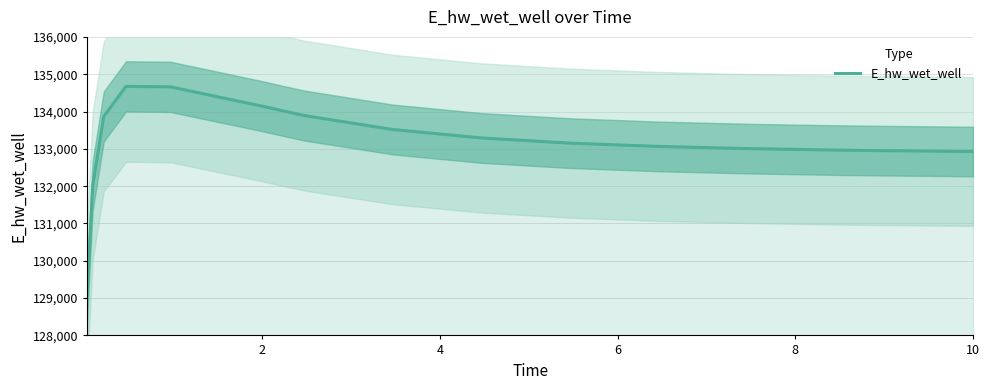

What is the minimum value for E_hw_wet_well?

129087.4